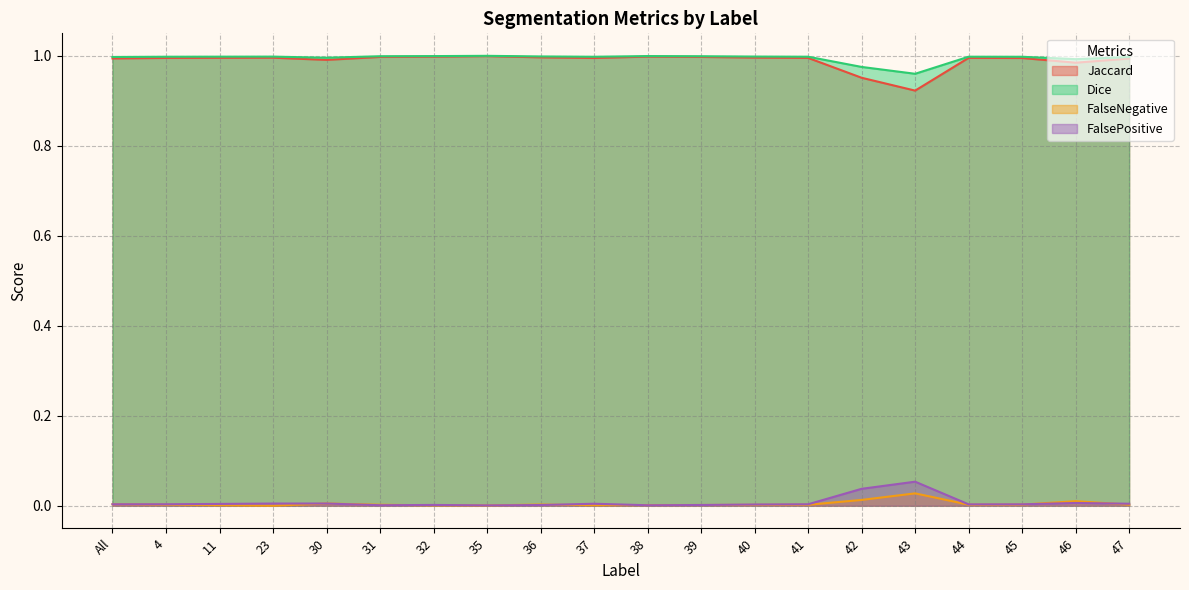

True or false: FalseNegative and Jaccard cross at least once.

False